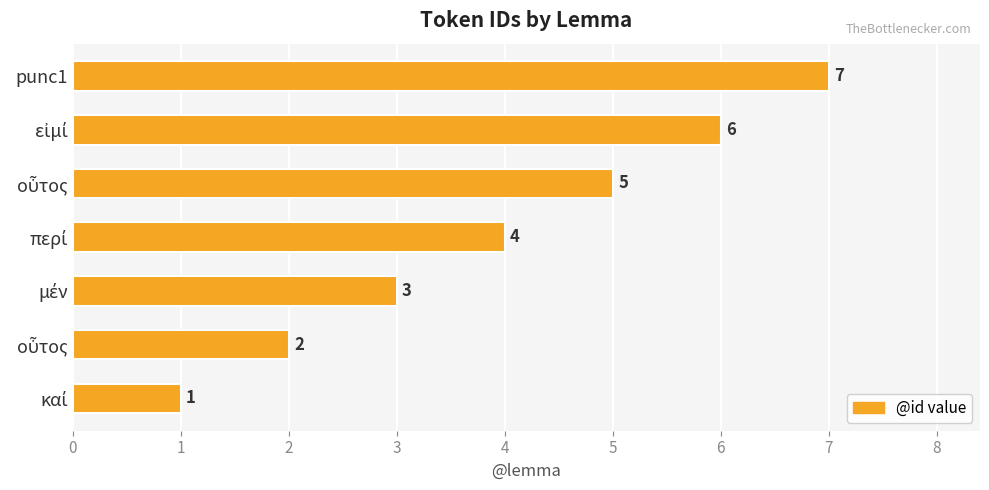

Count the number of categories in the chart.

7